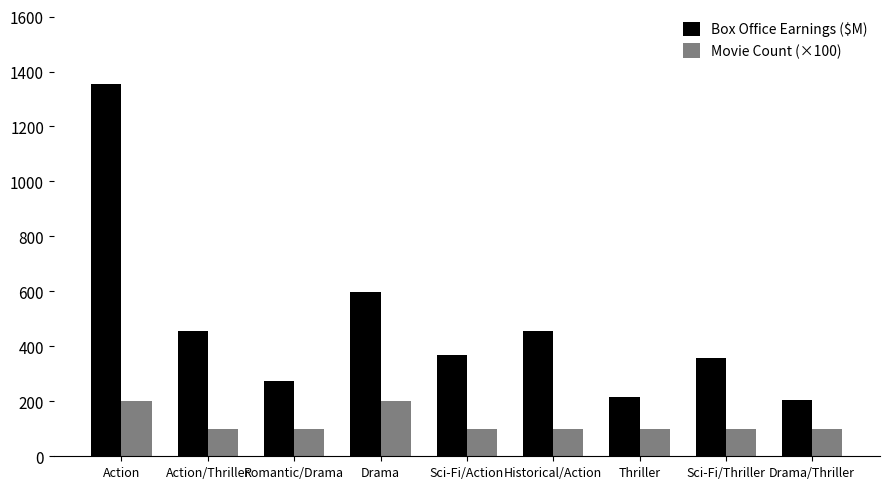

What is the spread (max minus min) of values at Action/Thriller?

357